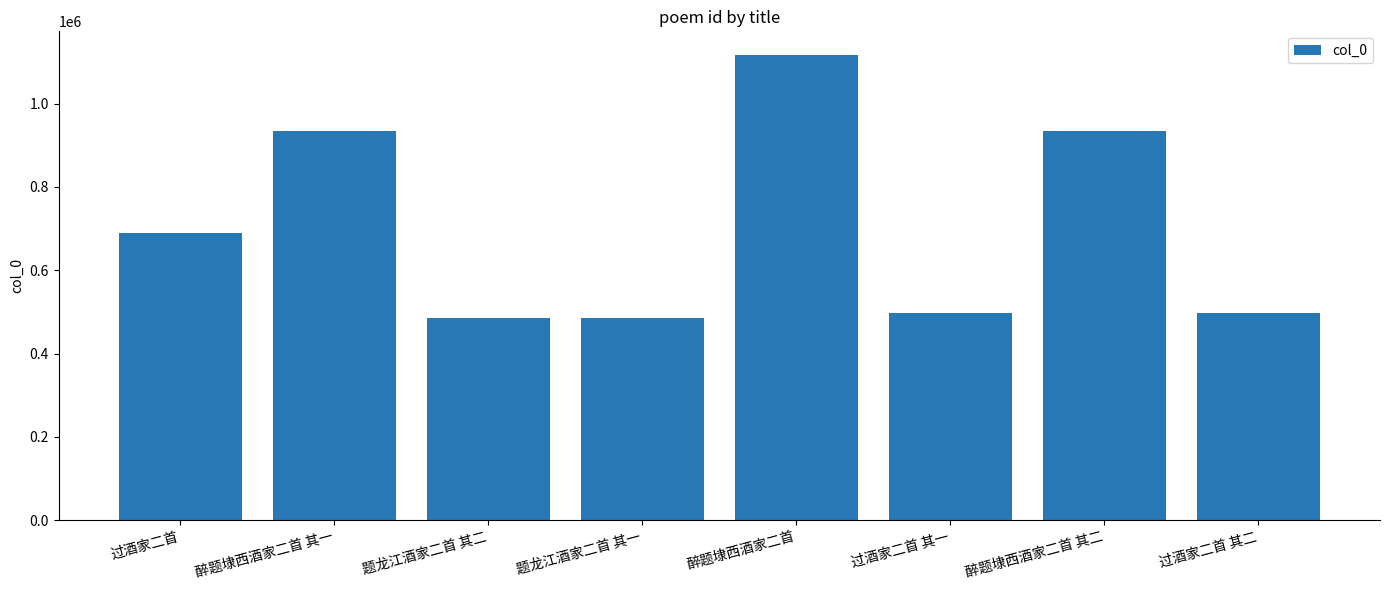

Approximately how many times larger is the value at 醉题埭西酒家二首 其二 compared to 过酒家二首?

1.4